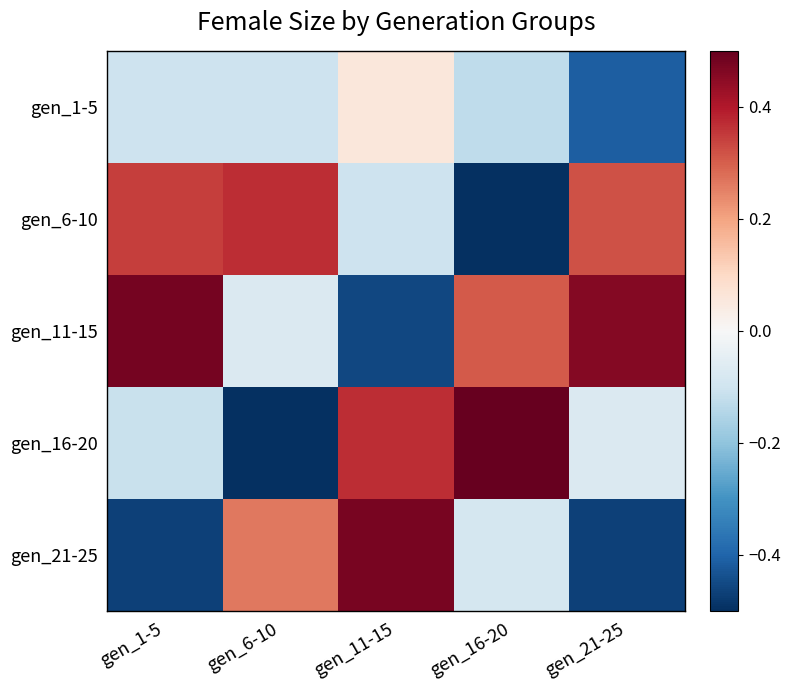

Reading right to left, what are all the values shown in this chart?

gen_1-5: gen_21-25=-0.4	gen_16-20=-0.1	gen_11-15=0.1	gen_6-10=-0.1	gen_1-5=-0.1
gen_6-10: gen_21-25=0.3	gen_16-20=-0.5	gen_11-15=-0.1	gen_6-10=0.4	gen_1-5=0.3
gen_11-15: gen_21-25=0.5	gen_16-20=0.3	gen_11-15=-0.5	gen_6-10=-0.1	gen_1-5=0.5
gen_16-20: gen_21-25=-0.1	gen_16-20=0.5	gen_11-15=0.4	gen_6-10=-0.5	gen_1-5=-0.1
gen_21-25: gen_21-25=-0.5	gen_16-20=-0.1	gen_11-15=0.5	gen_6-10=0.3	gen_1-5=-0.5